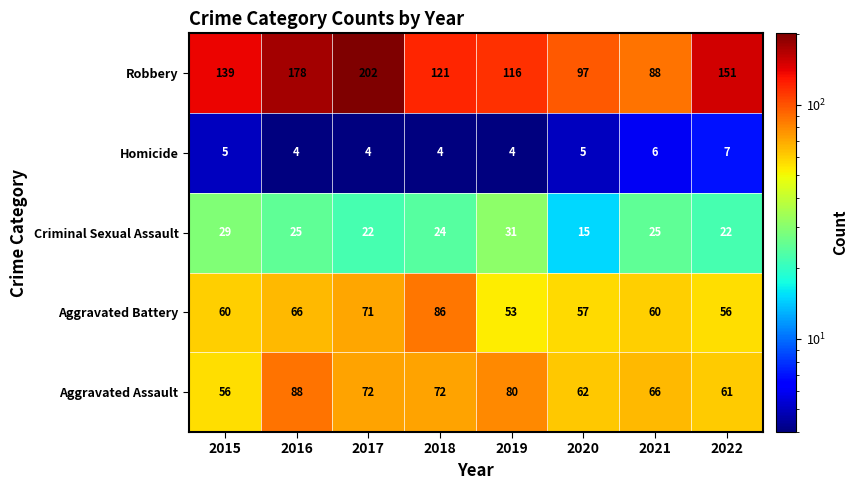

Between 2017 and 2020, which series saw the biggest shift?

Robbery